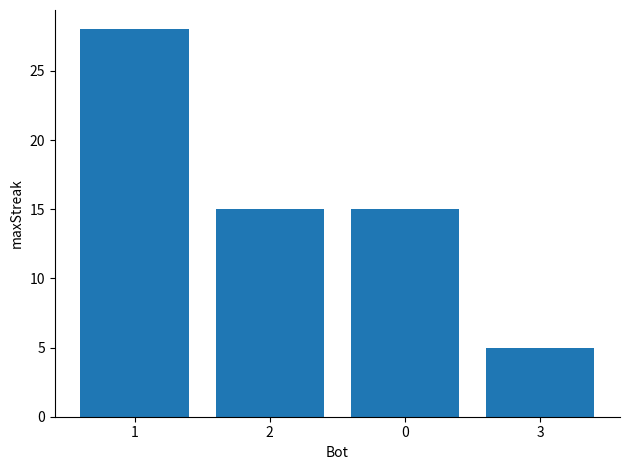

Is it true that the value at 0 is 15?

True